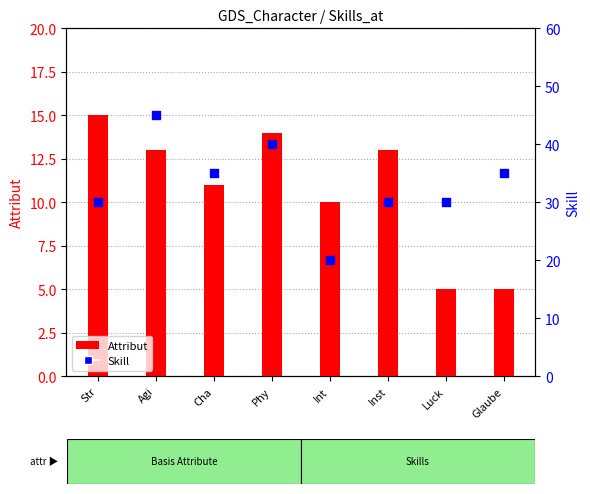

Which series has the largest Y range (max minus min)?

Skill